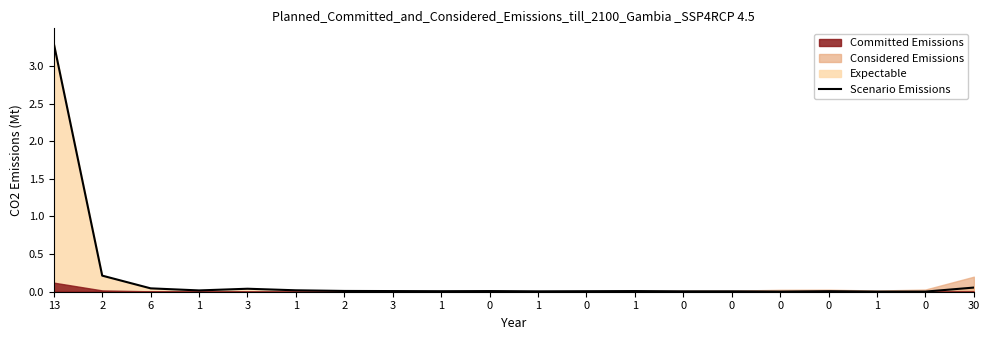

The value at 2 is 0.0. True or false?

True